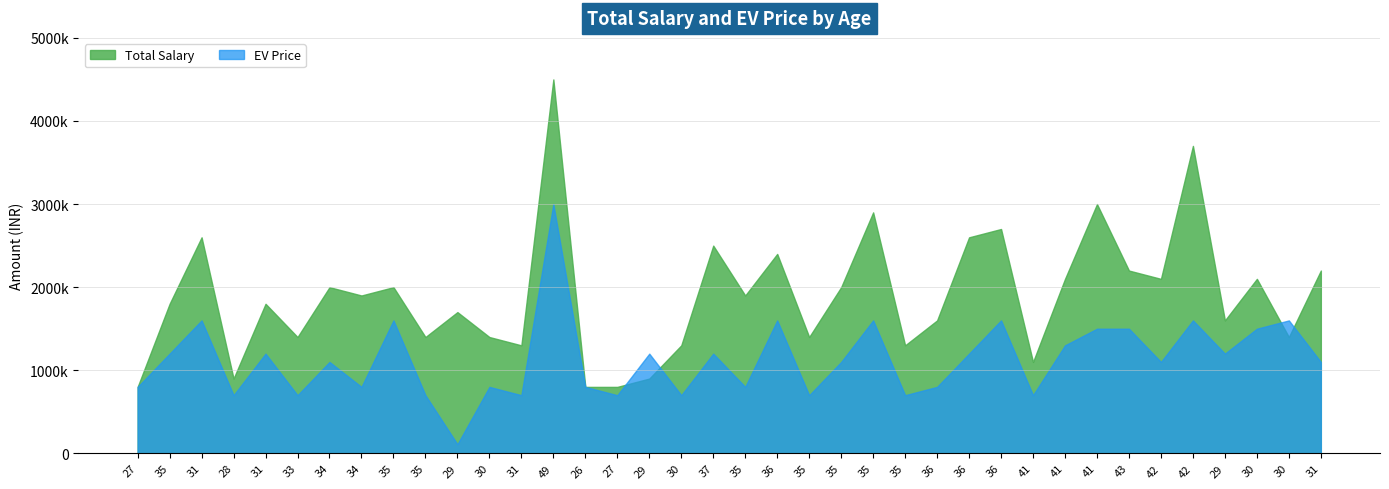

At which label does Total Salary reach its minimum?

27